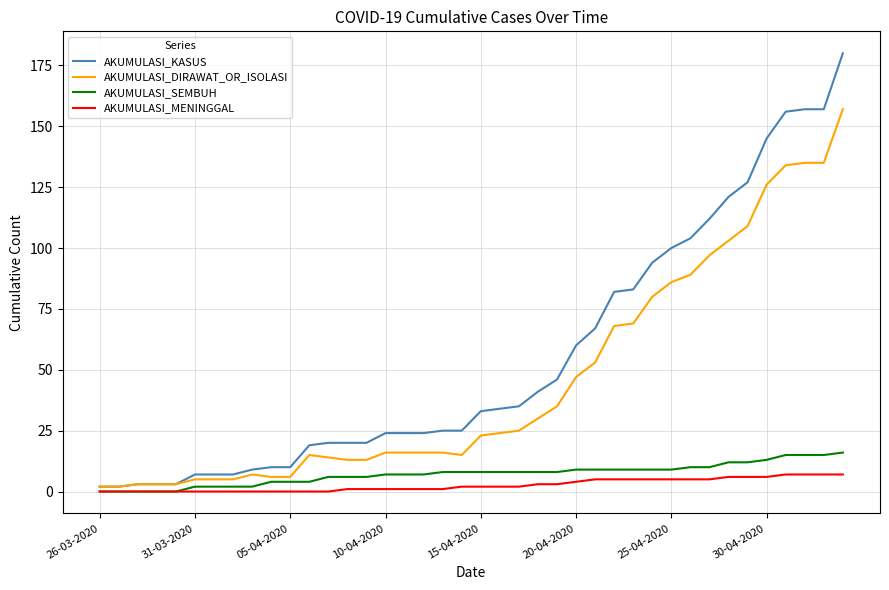

Which series has the largest total across all categories?

AKUMULASI_KASUS